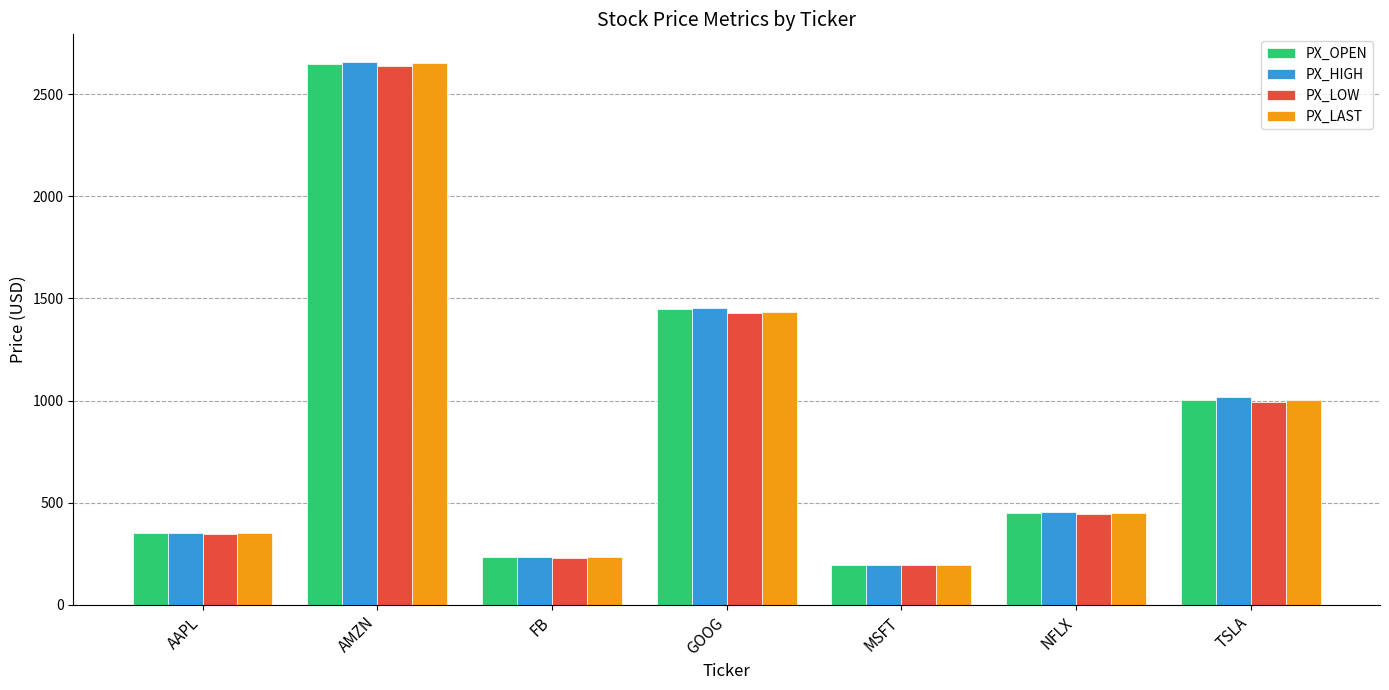

What is the approximate value of PX_OPEN at FB?

235.0